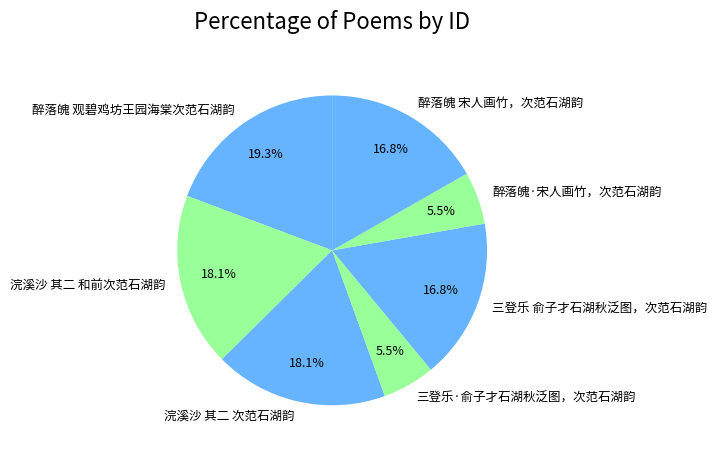

Which category has the biggest portion of the pie?

醉落魄 观碧鸡坊王园海棠次范石湖韵